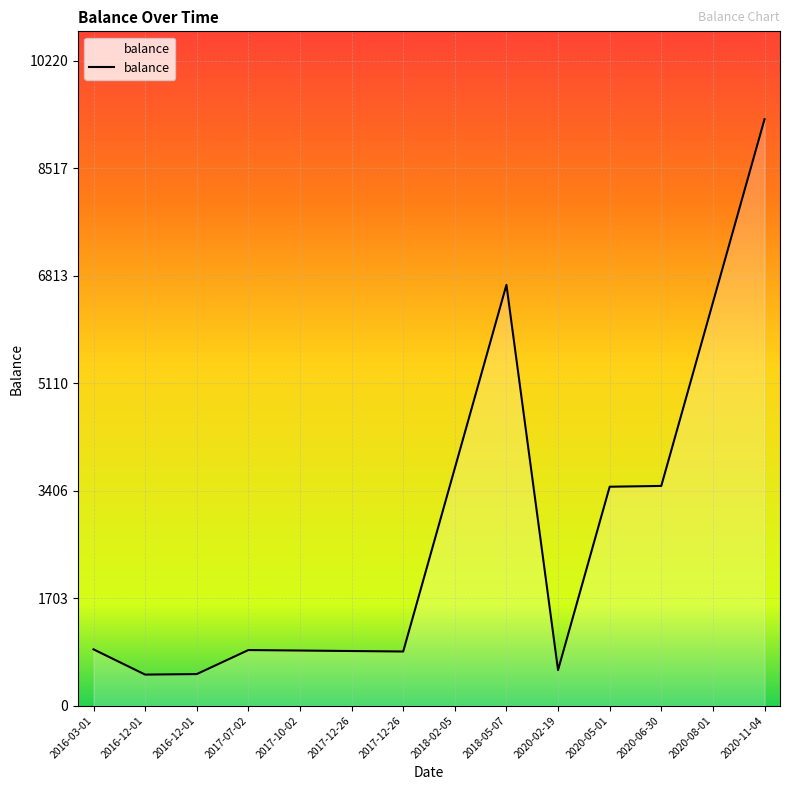

How many lines are shown in the chart?

1